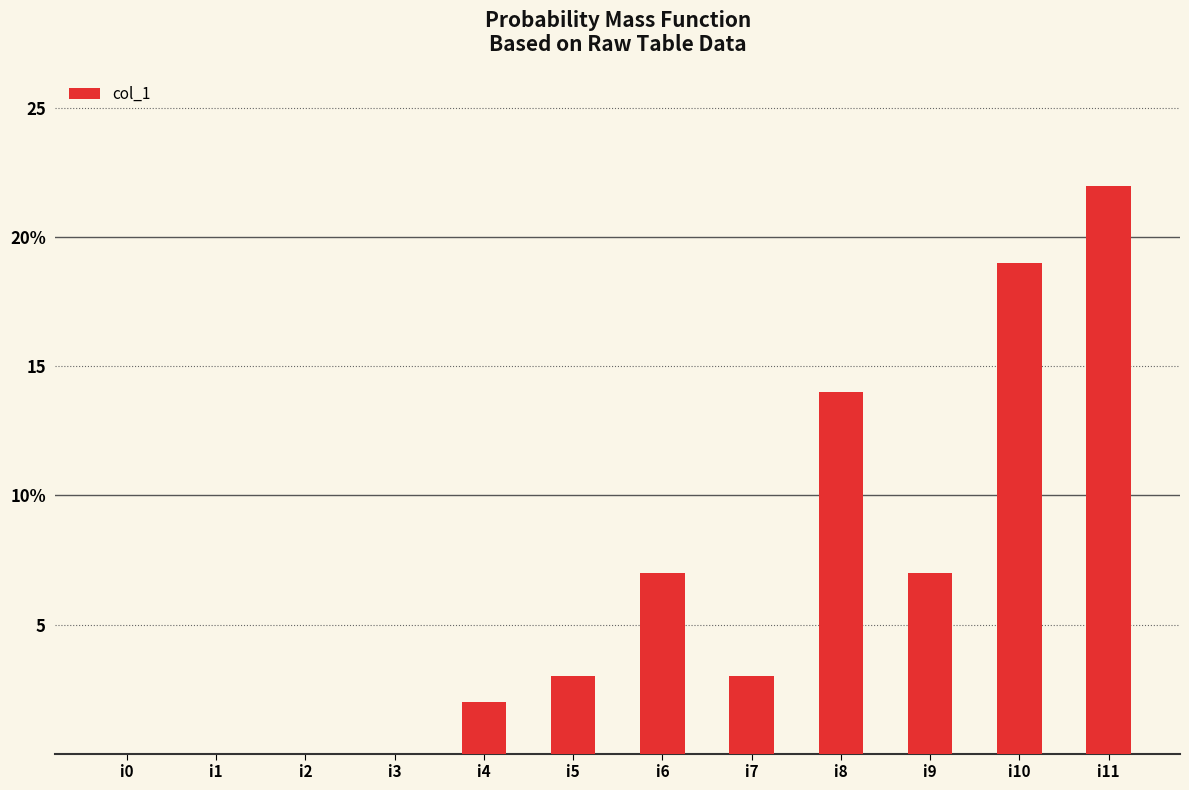

Does the chart contain stacked bars?

No